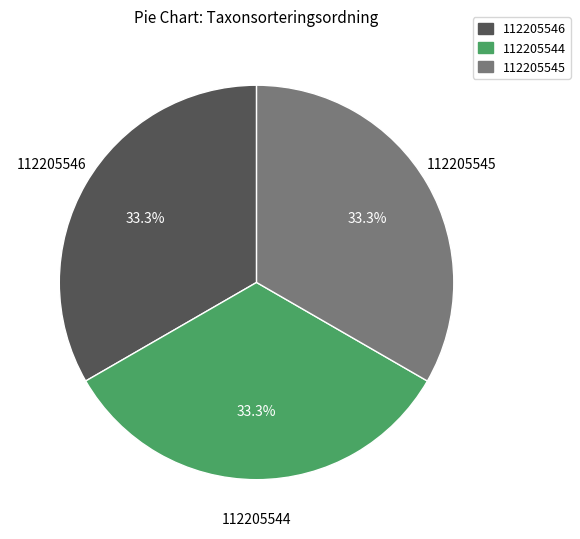

To the nearest percent, what percentage of the pie is 112205544?

33%